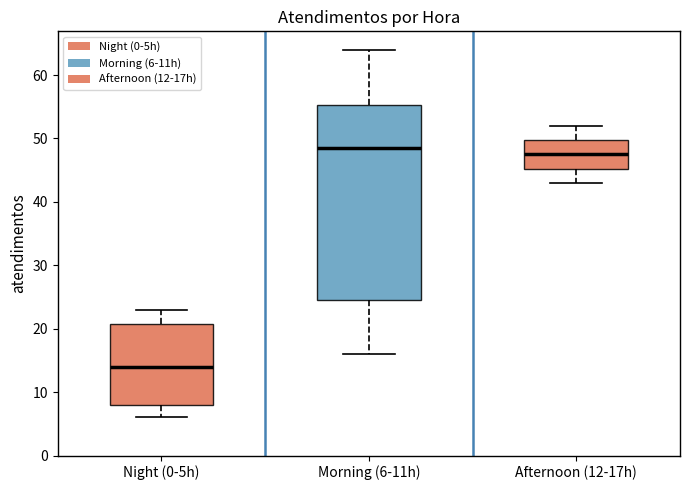

Reading left to right, read every box against the y-axis: the position of its median line, the range the box covers, and the ends of its whiskers. The values are not printed on the chart, so give them approximately, as read against the axis.

Night (0-5h): median 14, box 8 to 21, whiskers 6 to 23
Morning (6-11h): median 49, box 25 to 55, whiskers 16 to 64
Afternoon (12-17h): median 48, box 45 to 50, whiskers 43 to 52